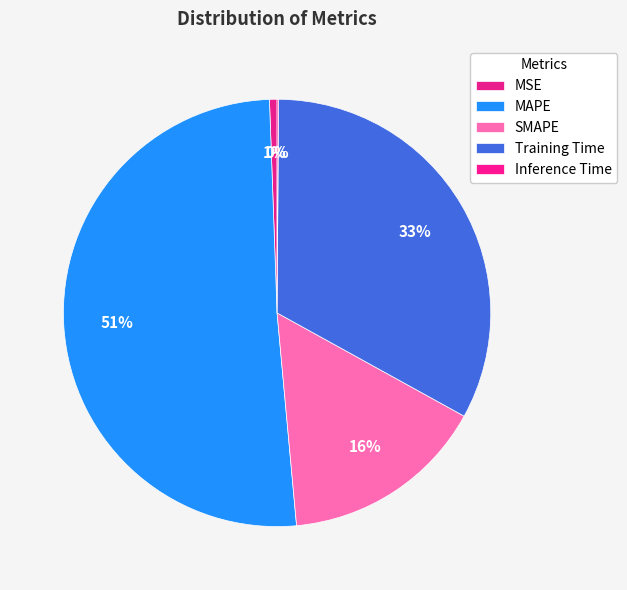

Is there any slice that represents more than half of the pie?

Yes